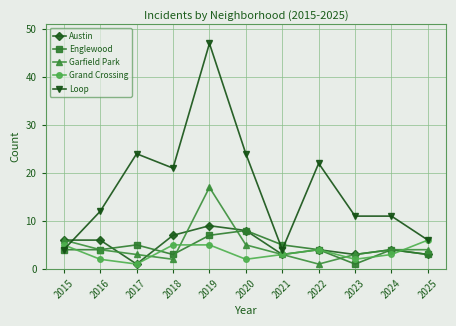

What is the difference between the highest and lowest values at 2021?

2